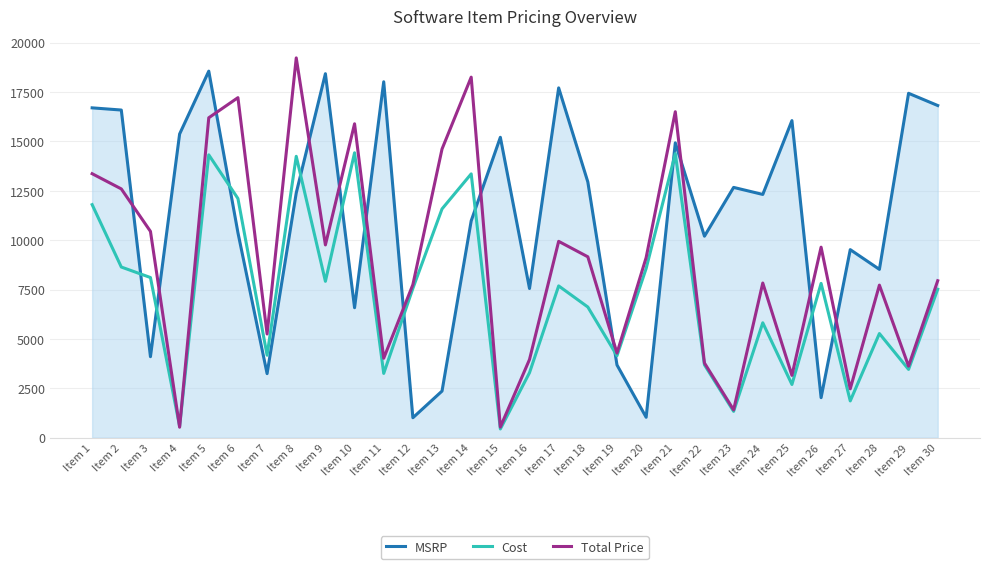

What is the difference between the maximum and minimum values in the MSRP series?

17548